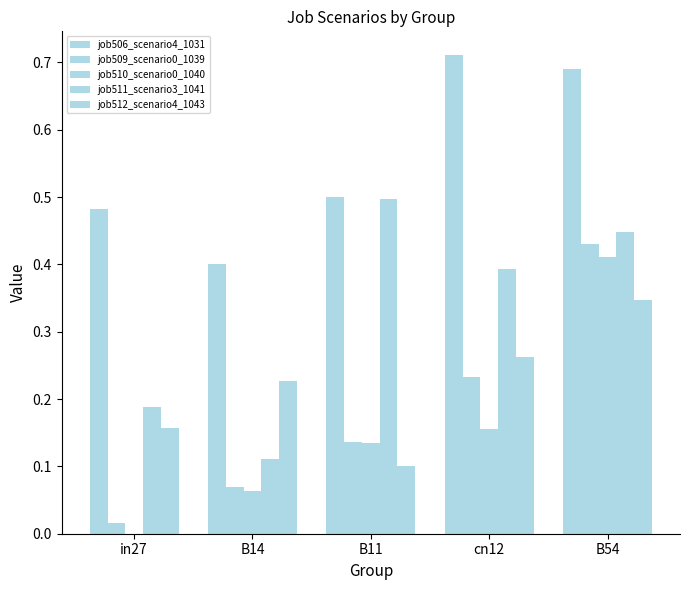

How many groups of bars are there?

5